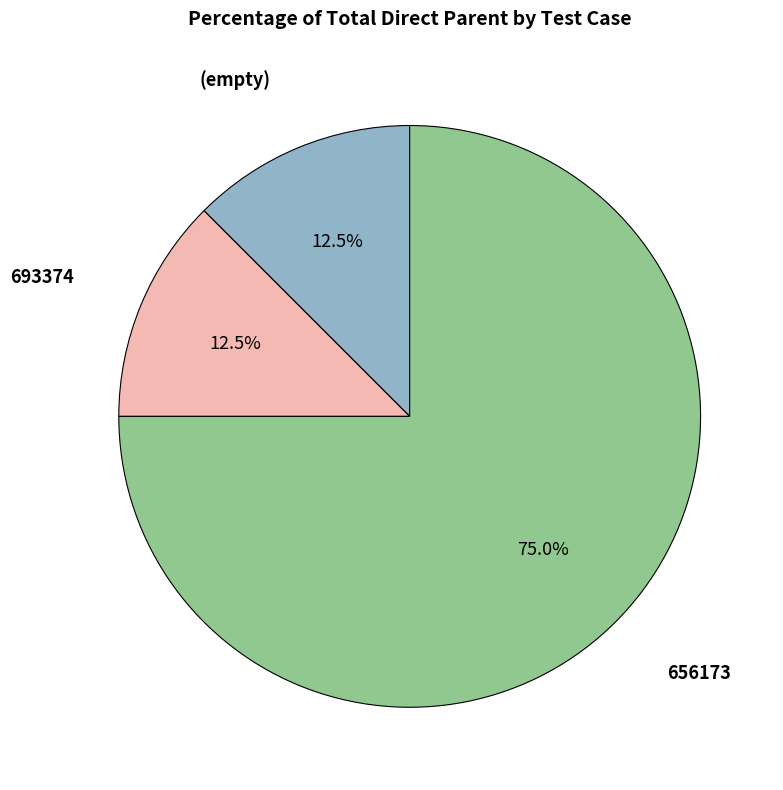

Does any single category account for the majority?

Yes